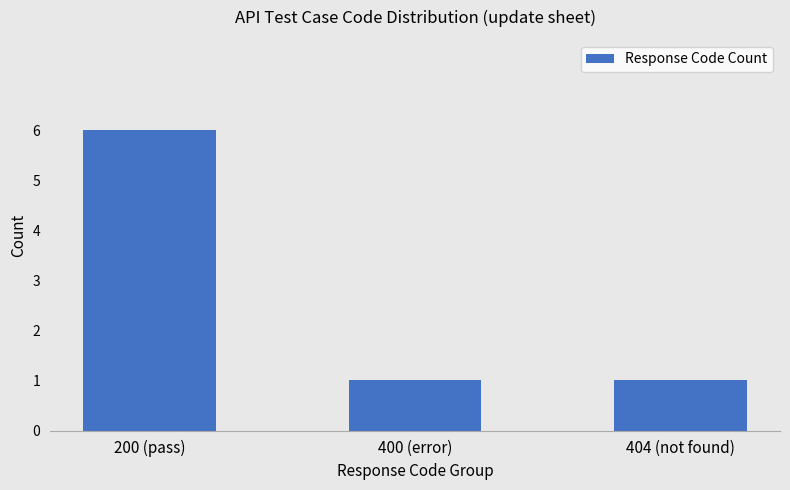

What is the difference between the maximum and minimum values?

5